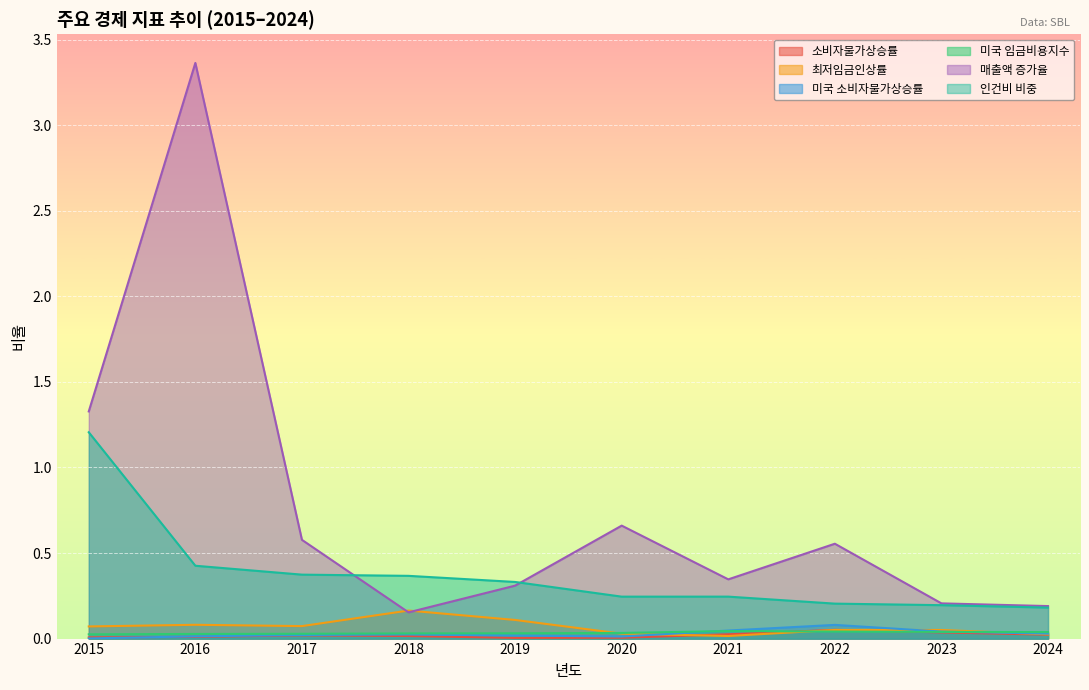

Which label corresponds to the smallest value in the chart?

2015